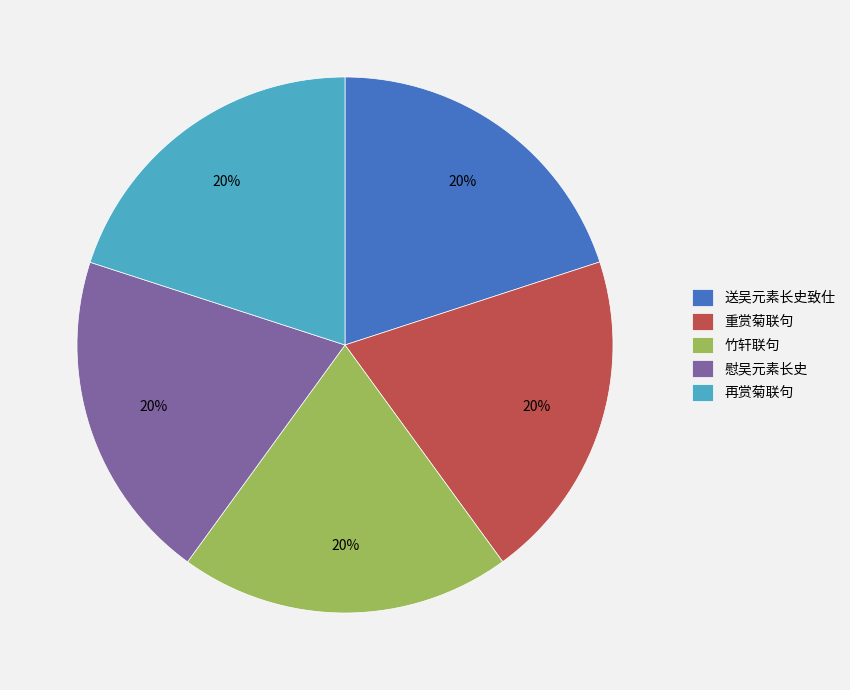

The 送吴元素长史致仕 slice represents 20% of the pie. True or false?

True